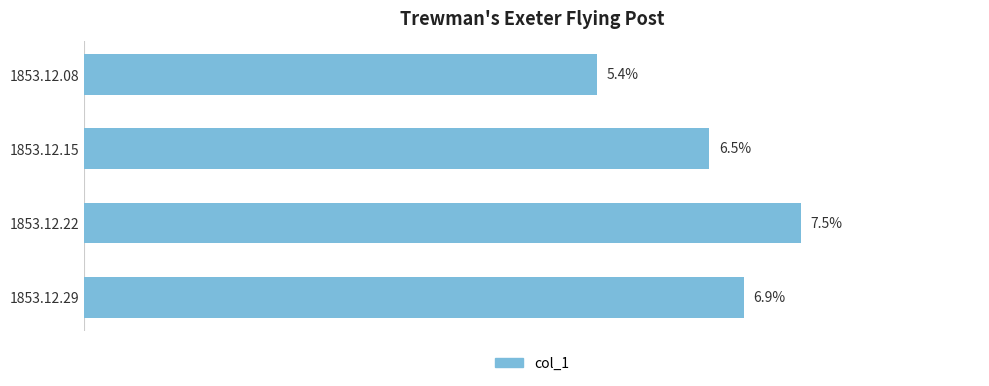

Are the bars horizontal?

Yes